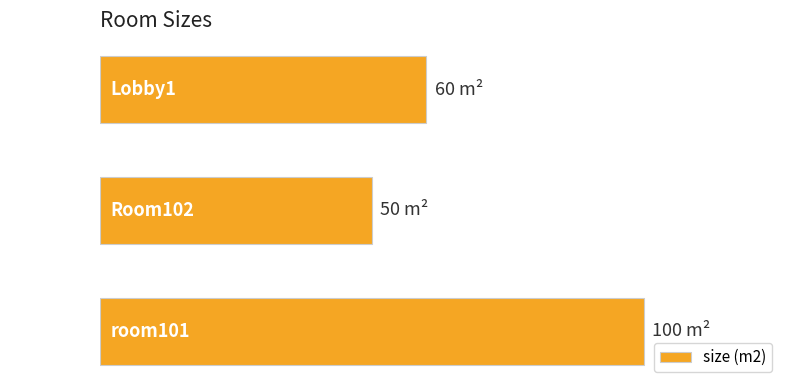

What is the difference between the second highest and minimum values?

10